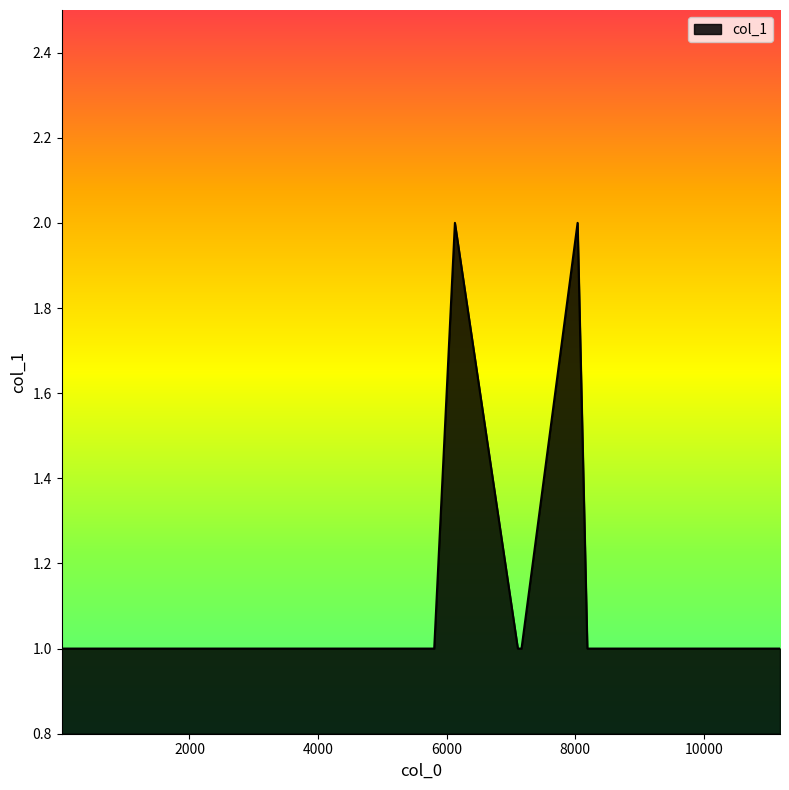

List the labels in order of value, smallest first.

12, 838, 2213, 2340, 2876, 3003, 3486, 3487, 3500, 4742, 4766, 4779, 4927, 5098, 5578, 5806, 7107, 7164, 8188, 8374, 8405, 9106, 9382, 9578, 9581, 9717, 10024, 10281, 10287, 10540, 10714, 11184, 6128, 8036